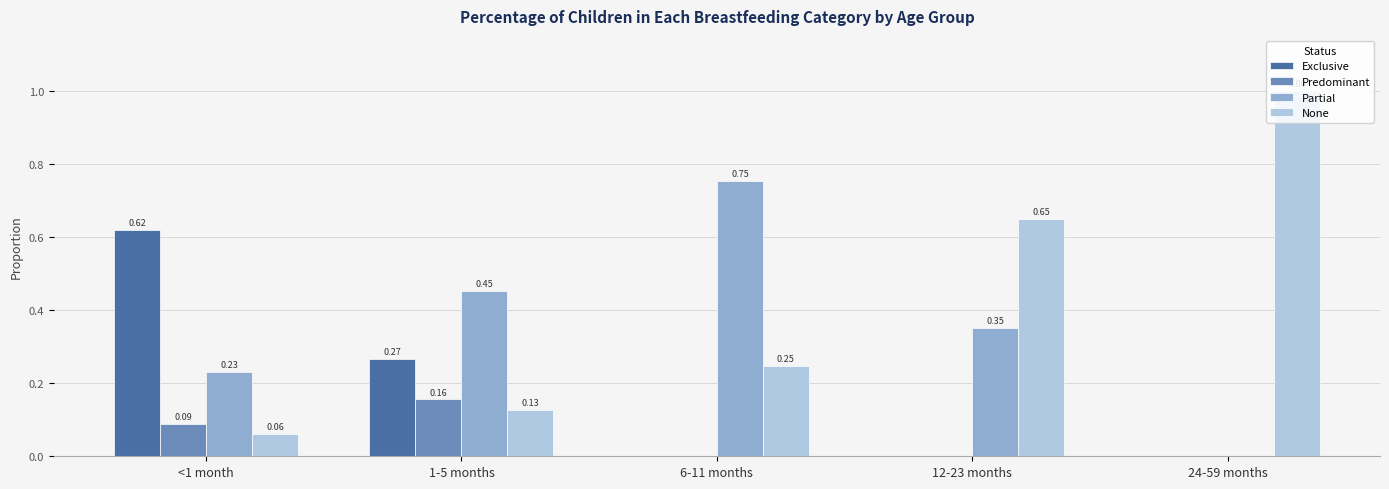

What is the sum of all Partial values?

1.8